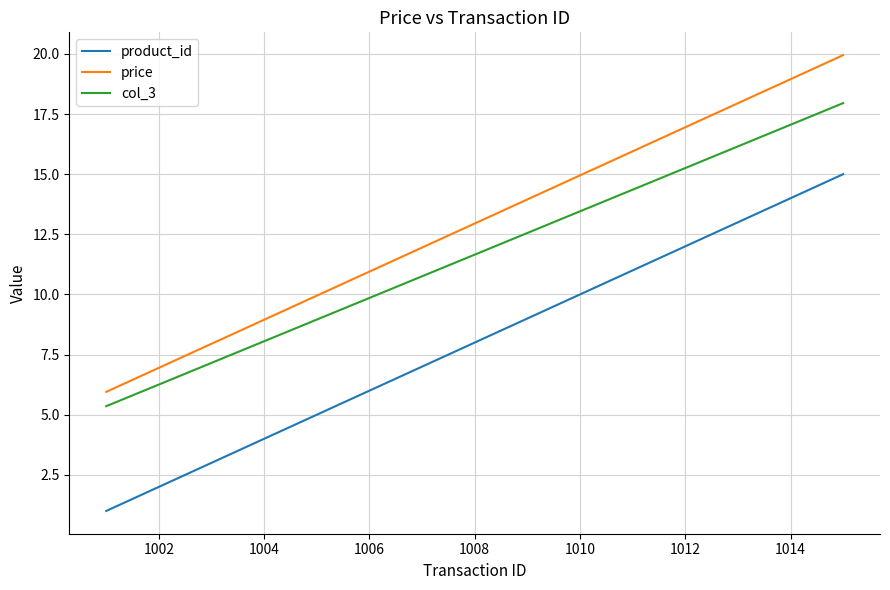

What is the difference between the maximum and minimum values in the col_3 series?

12.6